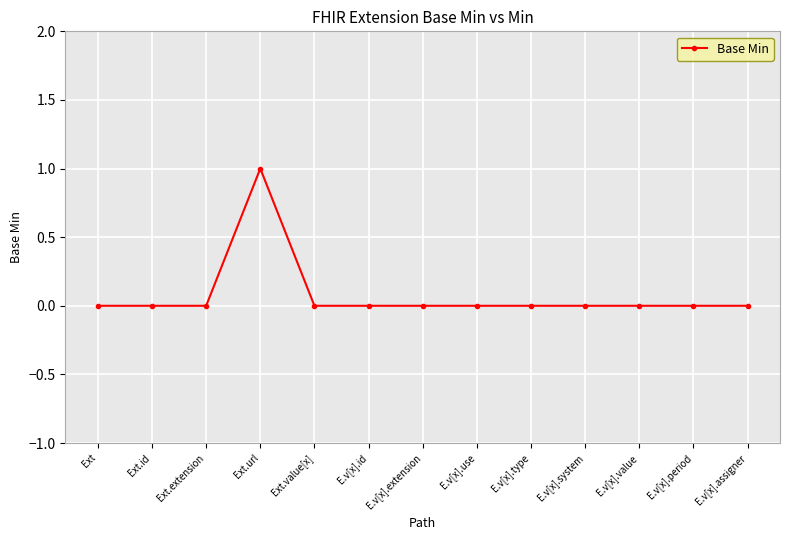

How many distinct data groups are displayed?

1